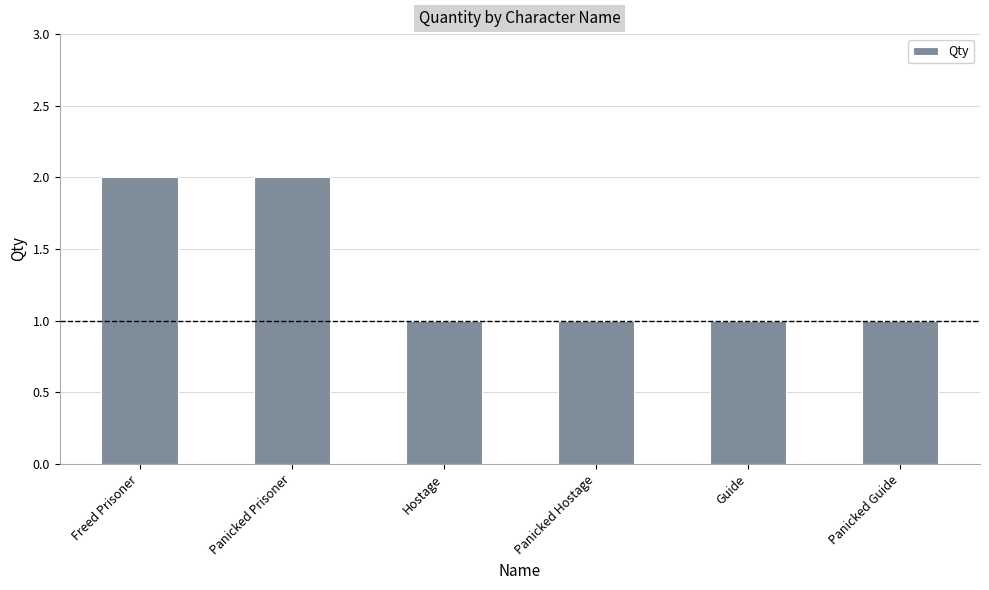

Are the bars grouped side by side (vs. stacked)?

No